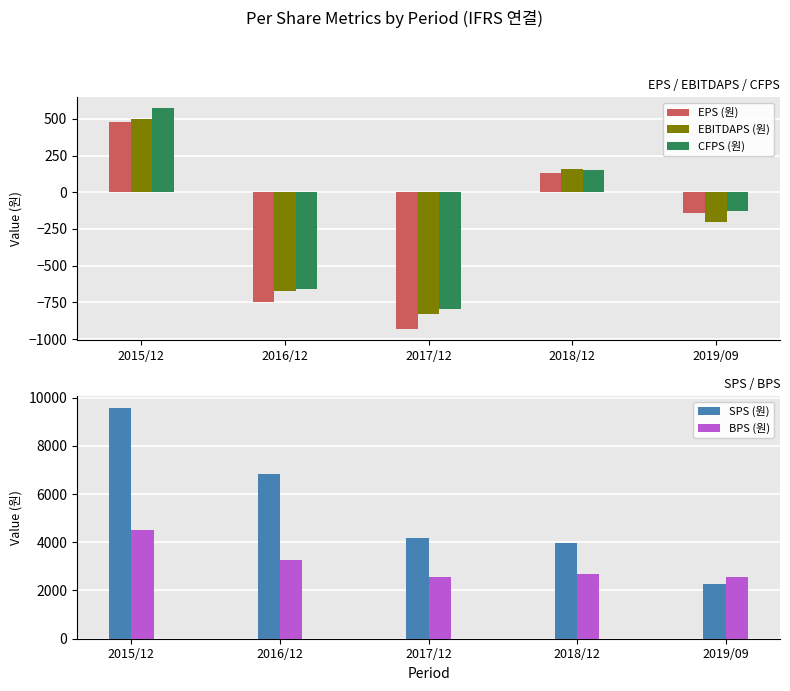

At which label does CFPS (원) first exceed -126?

2015/12